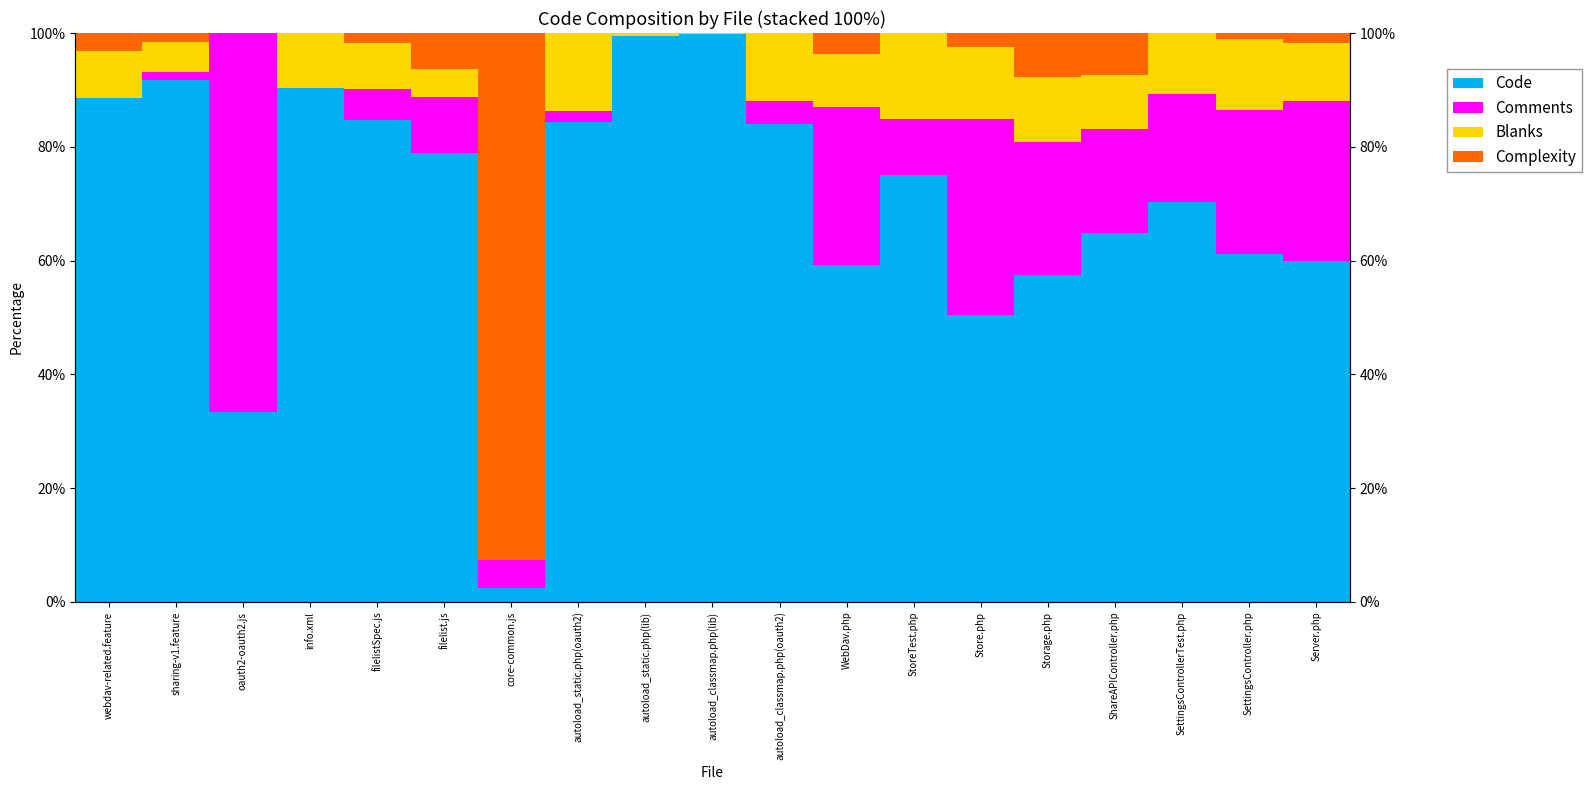

Where is Complexity nearest to the value 46?

Storage.php